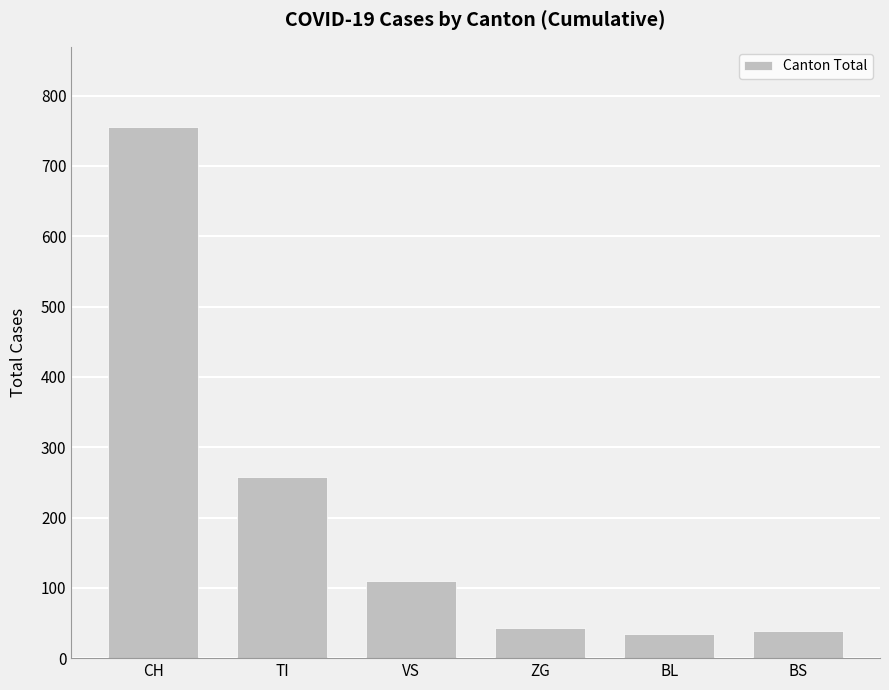

Reading right to left, what are all the values shown in this chart?

BS=38	BL=34	ZG=43	VS=110	TI=258	CH=756